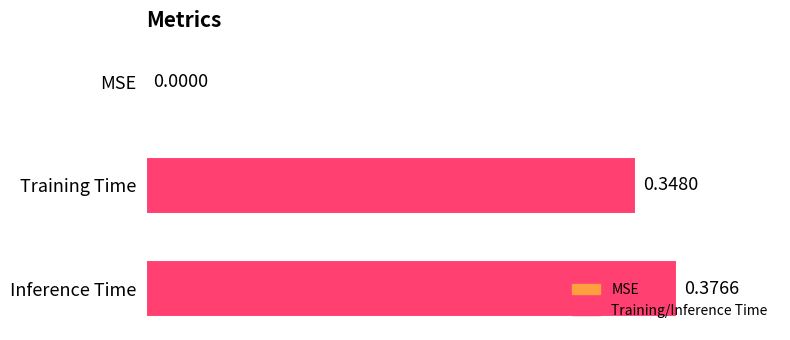

At which label is the value closest to 0?

MSE